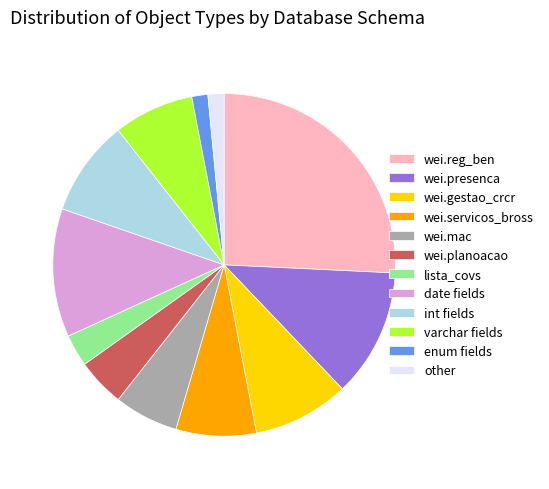

Does any single category account for the majority?

No